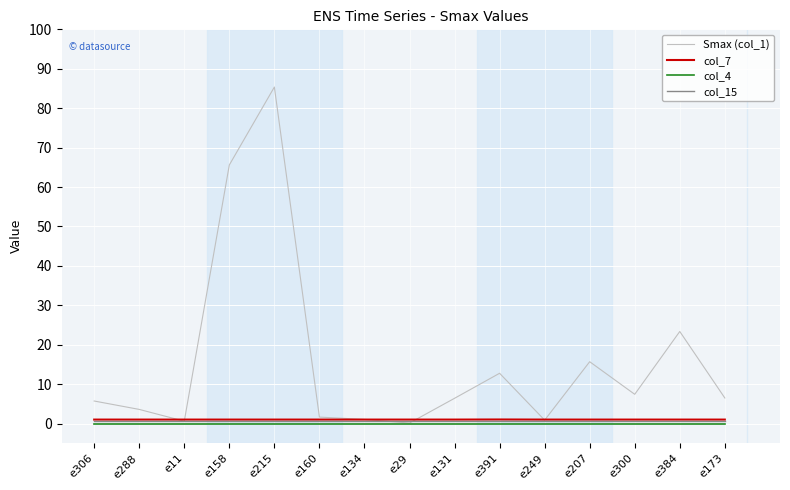

Which series has the widest spread of values?

Smax (col_1)